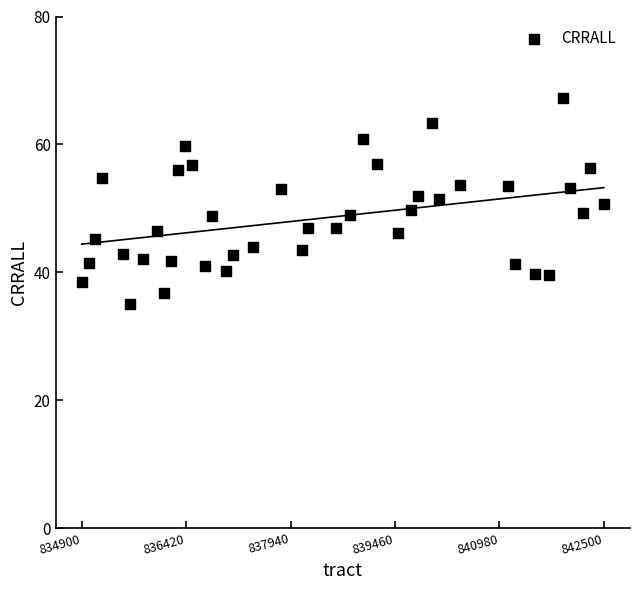

What is the range of Y values (max minus min)?

32.2